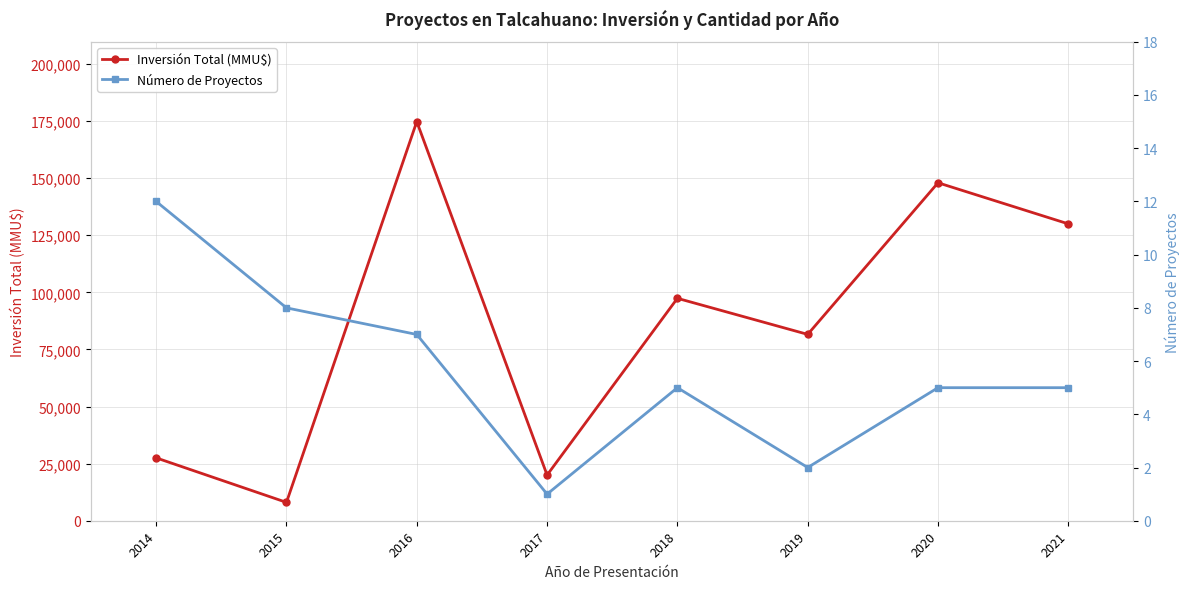

Where does the Número de Proyectos series first go above 5?

2014